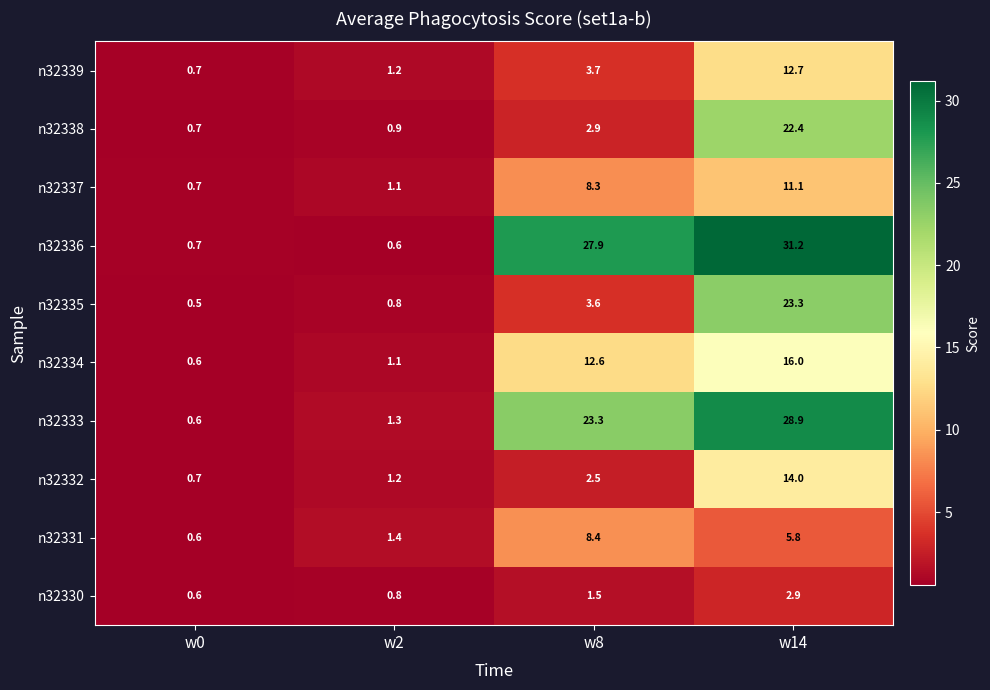

Which series has the largest range (max minus min)?

n32336